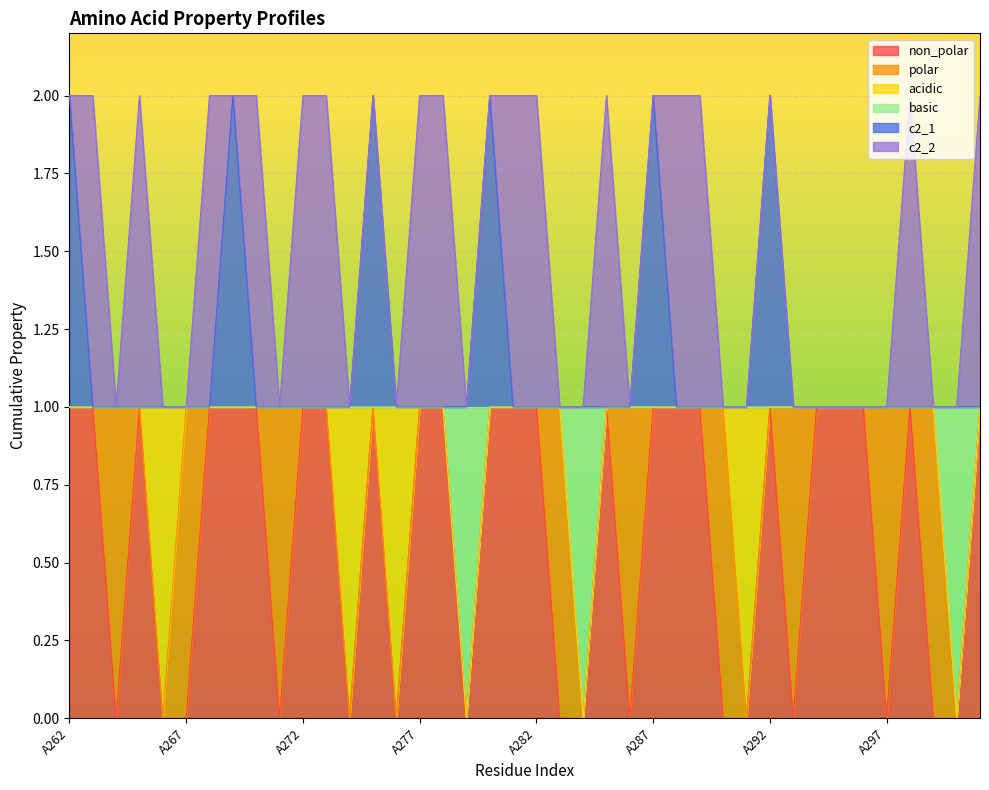

What are all the series names shown in the legend?

non_polar, polar, acidic, basic, c2_1, c2_2